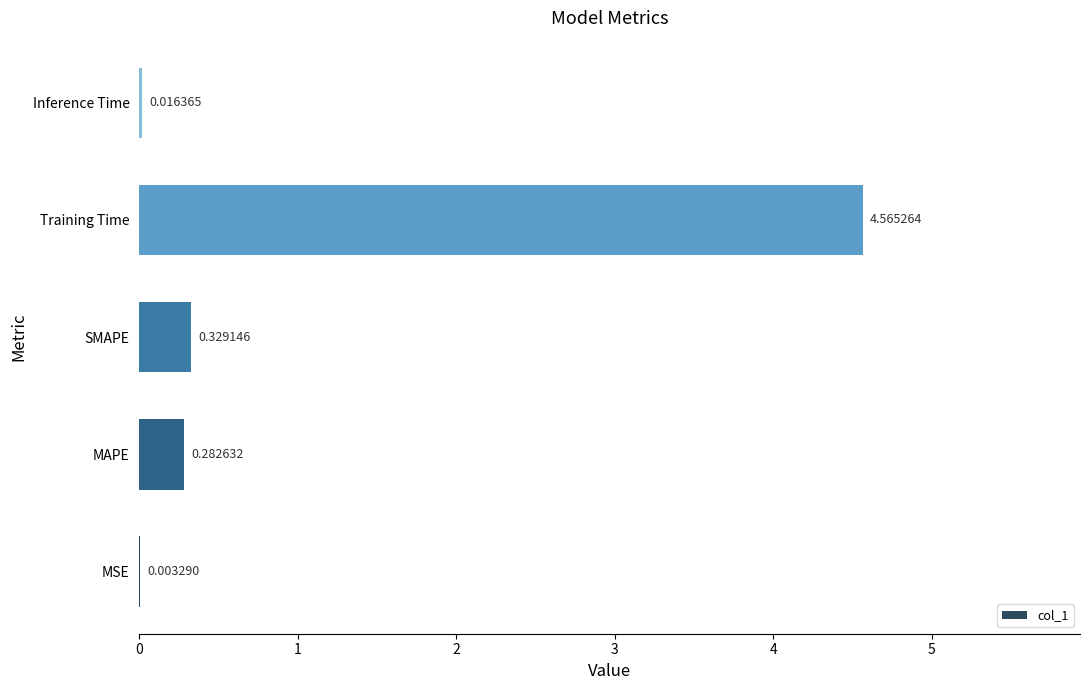

Which has a higher value, MSE or MAPE?

MAPE